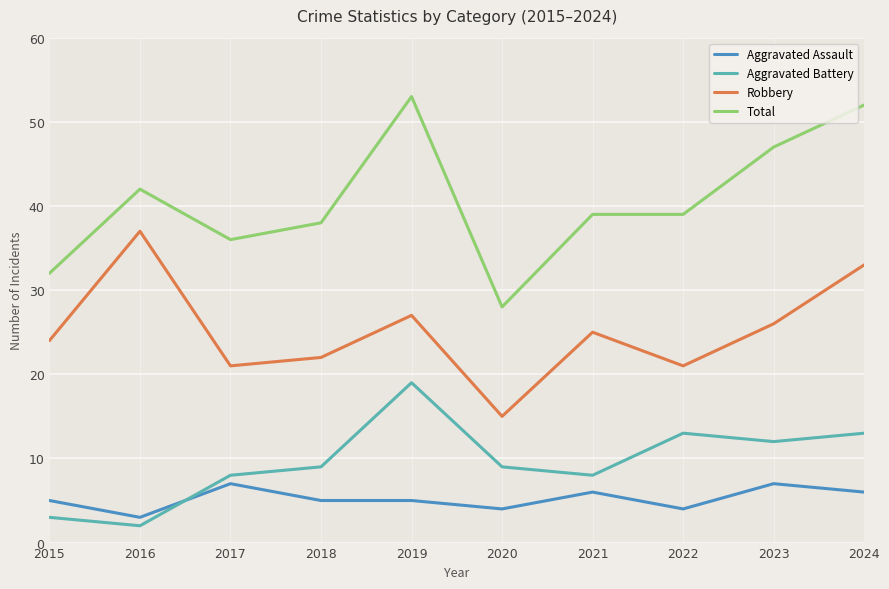

Rank the series by their maximum value, from lowest to highest.

Aggravated Assault, Aggravated Battery, Robbery, Total